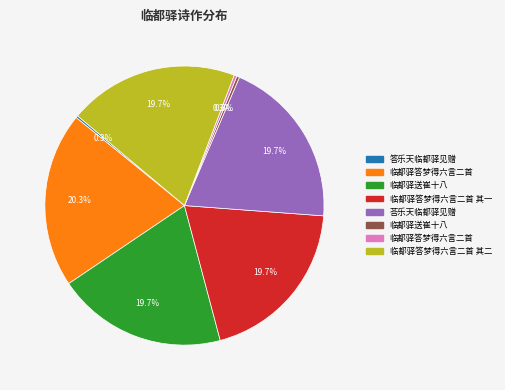

Does any single category account for the majority?

No